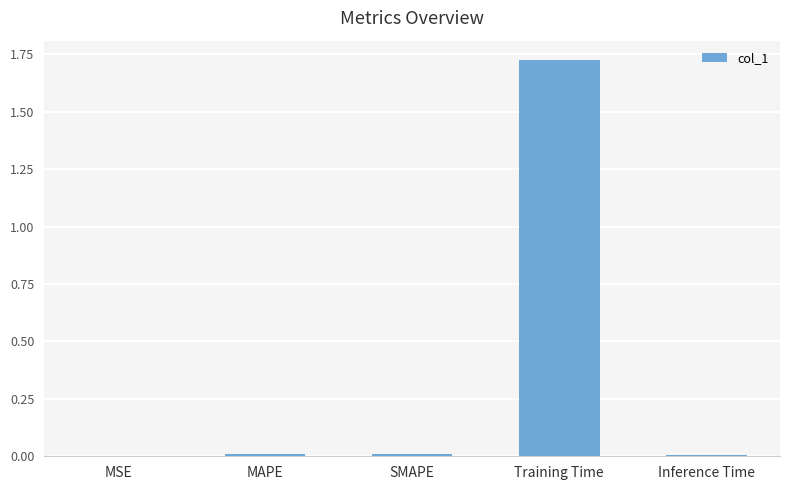

Is it true that the value at Inference Time is 0.0?

True